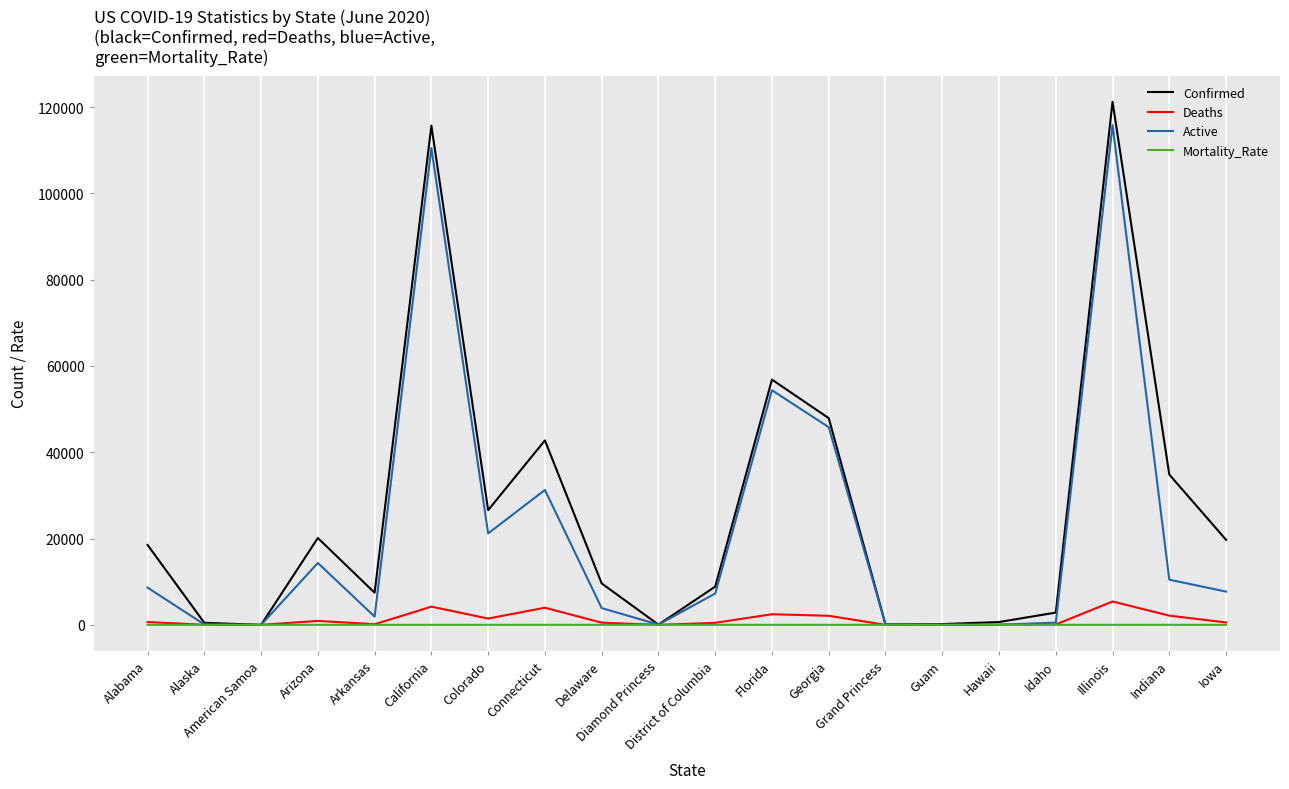

Where is the first local maximum for Confirmed?

Arizona